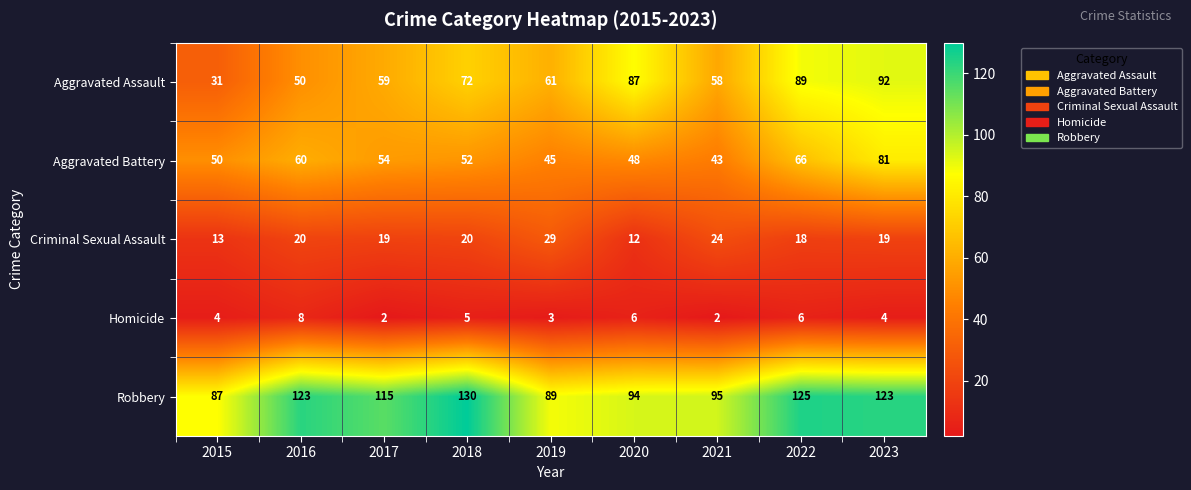

Which series has the widest spread of values?

Aggravated Assault